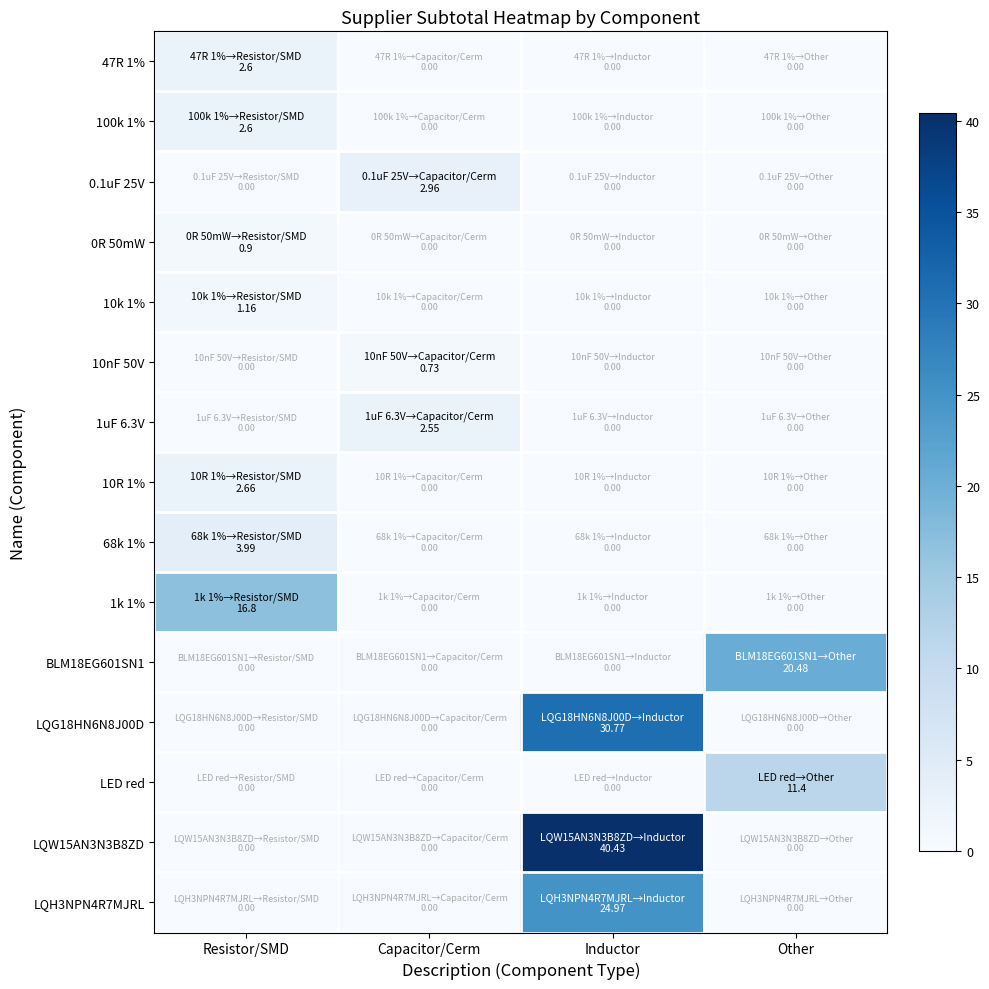

Rank the series at Inductor from highest to lowest value.

LQW15AN3N3B8ZD, LQG18HN6N8J00D, LQH3NPN4R7MJRL, 47R 1%, 100k 1%, 0.1uF 25V, 0R 50mW, 10k 1%, 10nF 50V, 1uF 6.3V, 10R 1%, 68k 1%, 1k 1%, BLM18EG601SN1, LED red